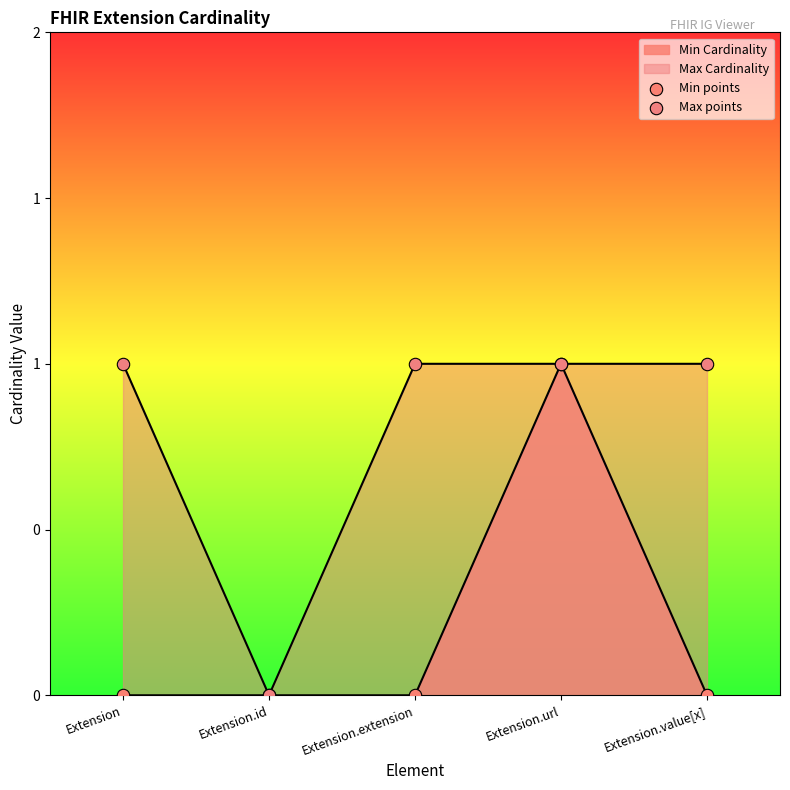

At which category is the sum across all series the highest?

Extension.url